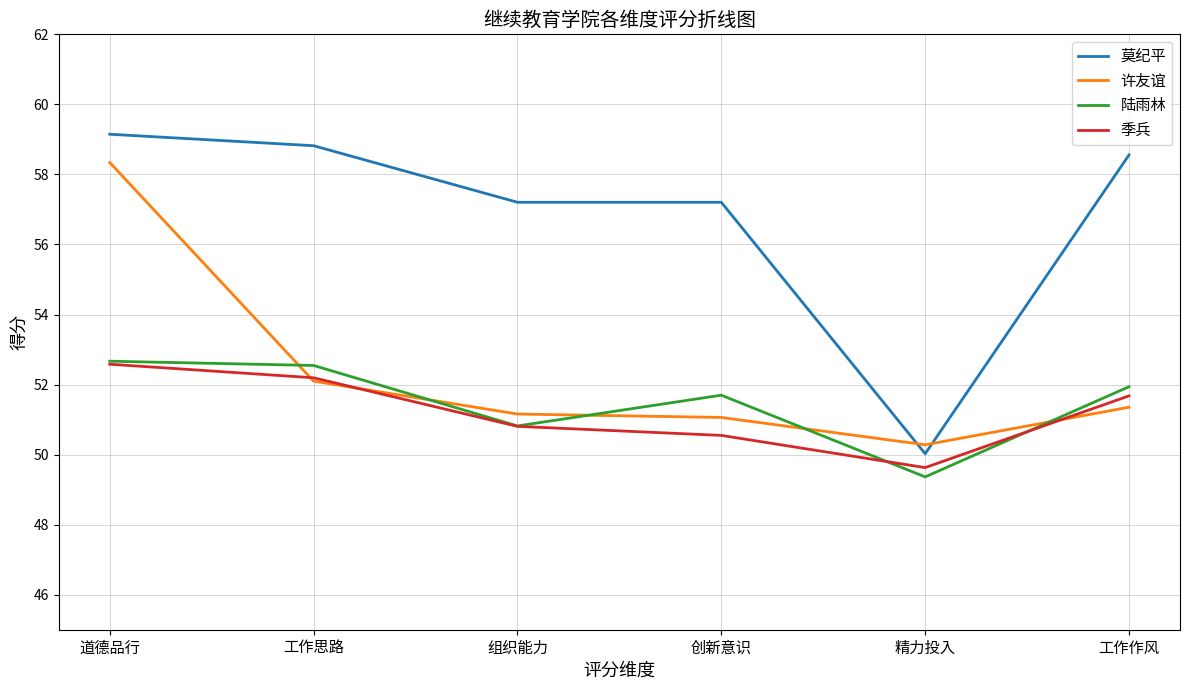

True or false: 莫纪平 and 季兵 cross at least once.

False